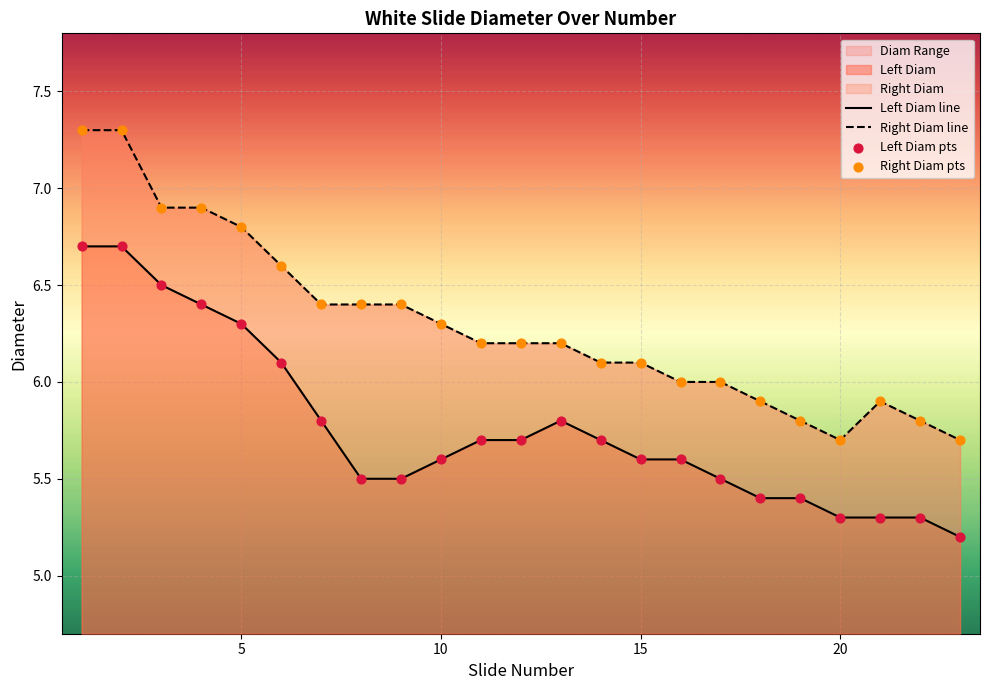

Which series contains the highest Y value?

Right Diam line